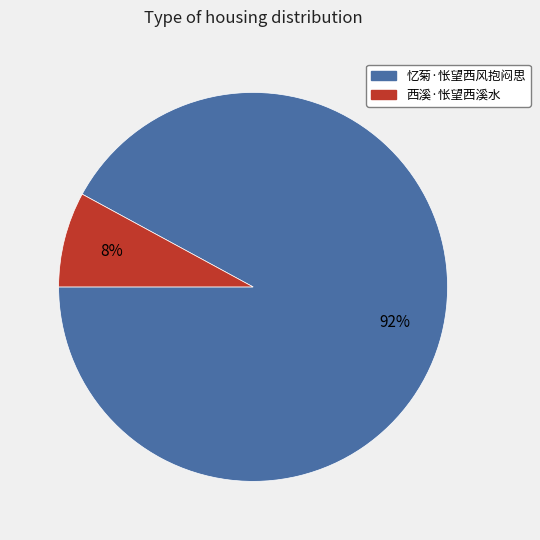

What is the smallest slice in the pie chart?

西溪·怅望西溪水